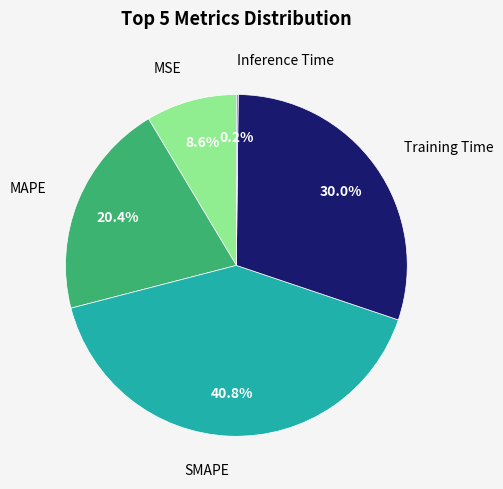

To the nearest percent, what percentage of the pie is MAPE?

20%